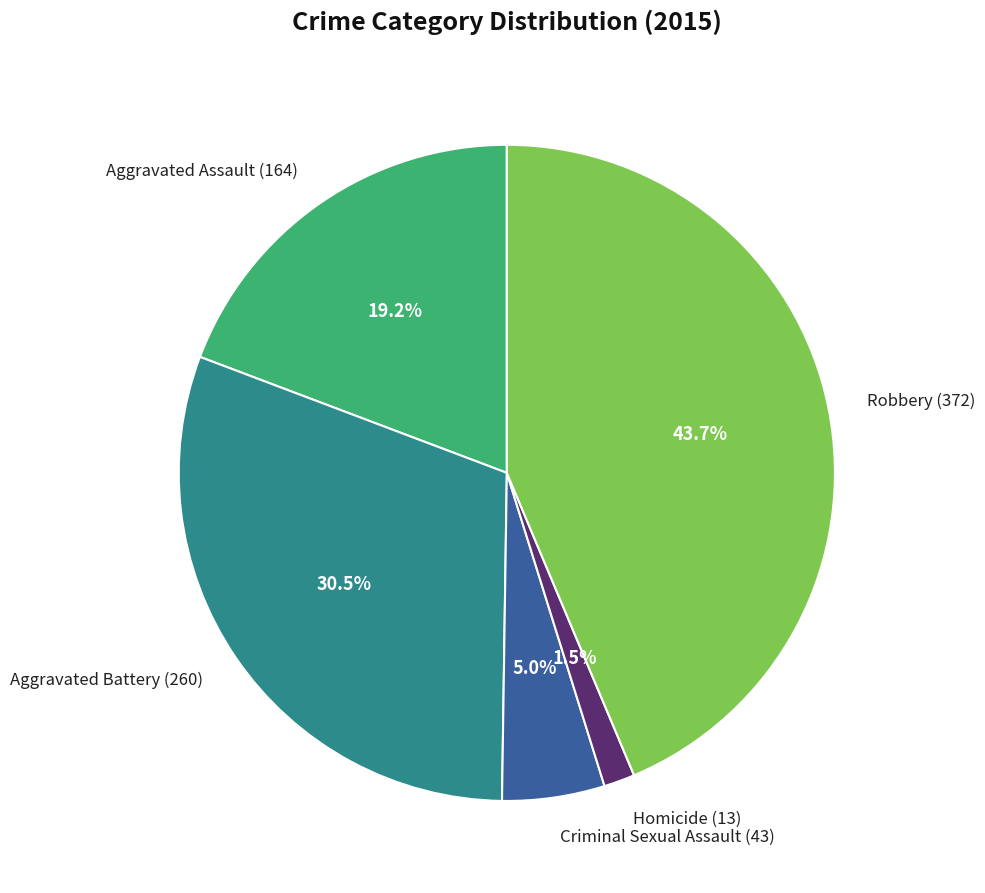

Does Criminal Sexual Assault represent more than half of the total?

No